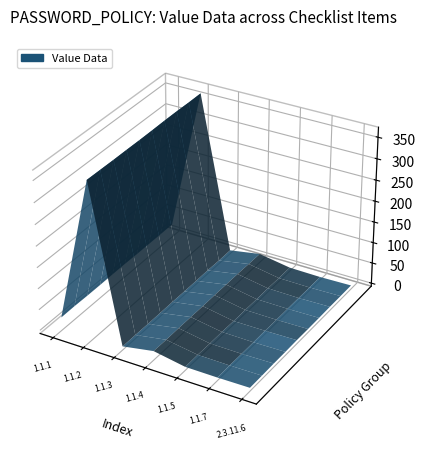

Reading left to right, what are all the values shown in this chart?

24	365	1	14	1	0	1